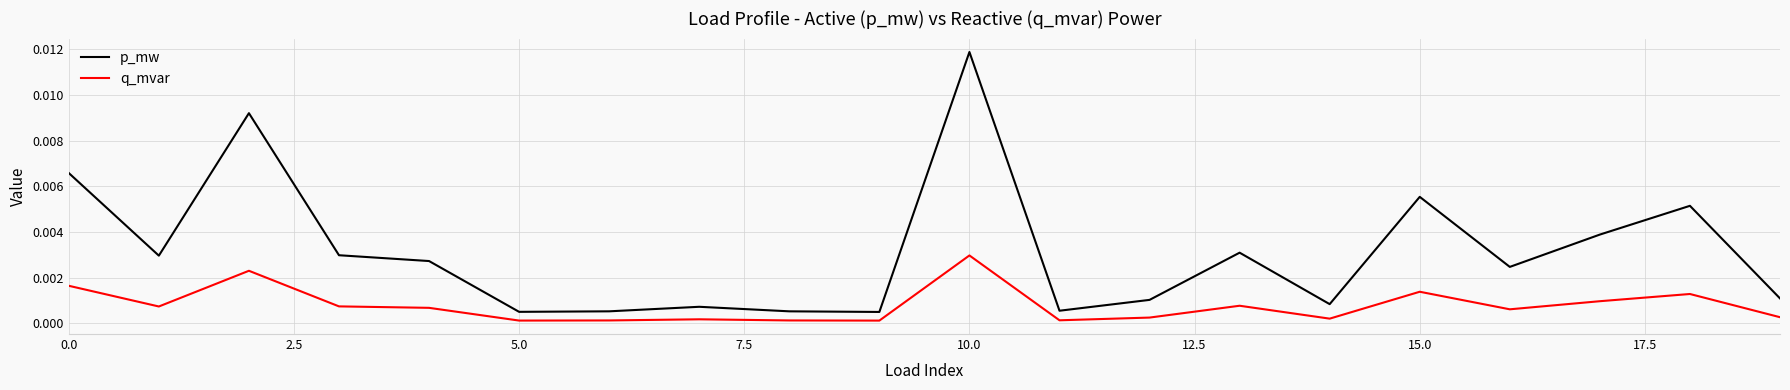

True or false: p_mw and q_mvar intersect in this chart.

False